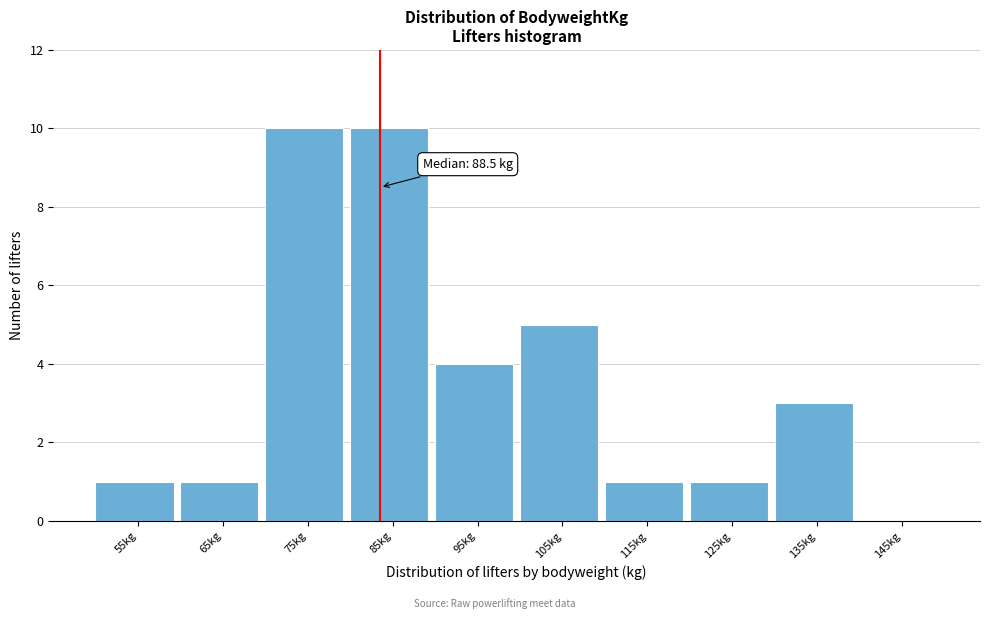

Reading left to right, list all the values displayed in this chart.

55kg=1	65kg=1	75kg=10	85kg=10	95kg=4	105kg=5	115kg=1	125kg=1	135kg=3	145kg=0